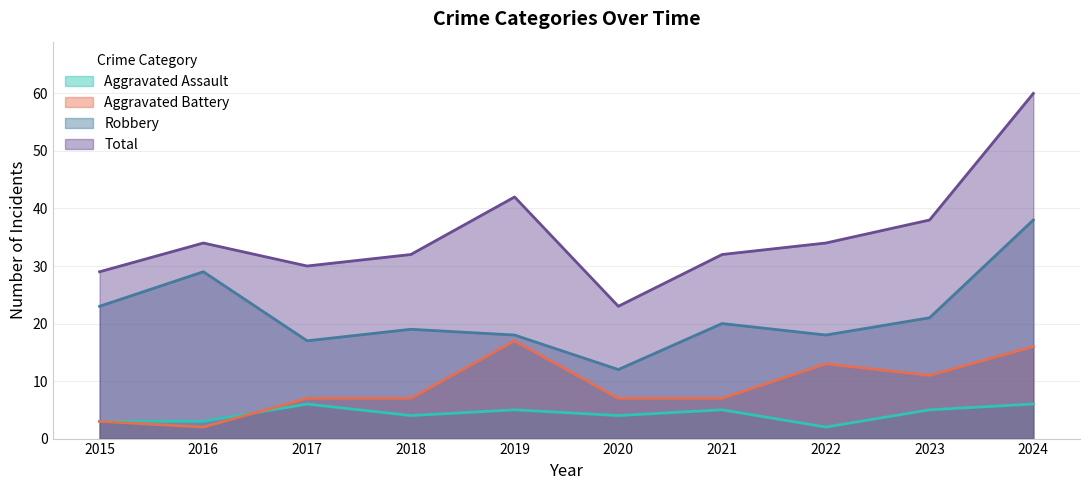

True or false: Robbery has a value of 27 at 2022.

False